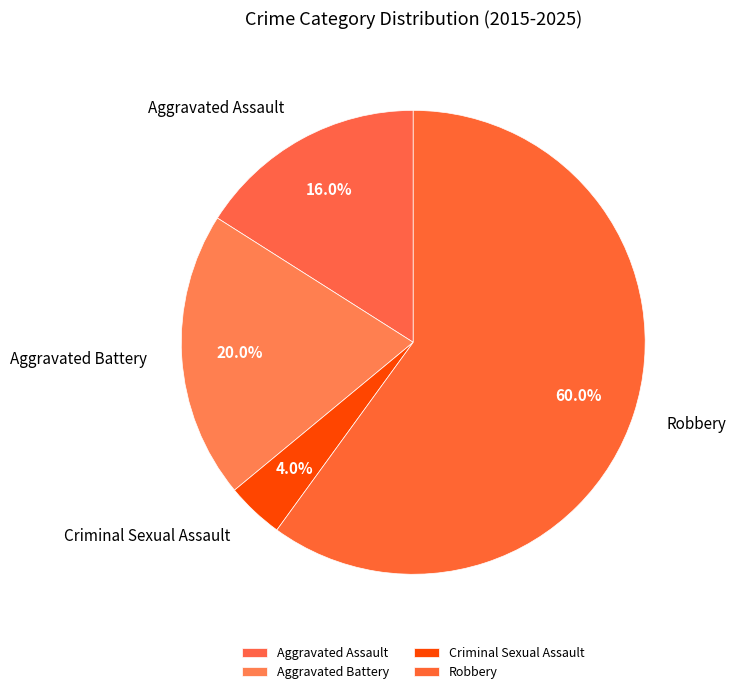

Is Robbery the majority of the pie?

Yes